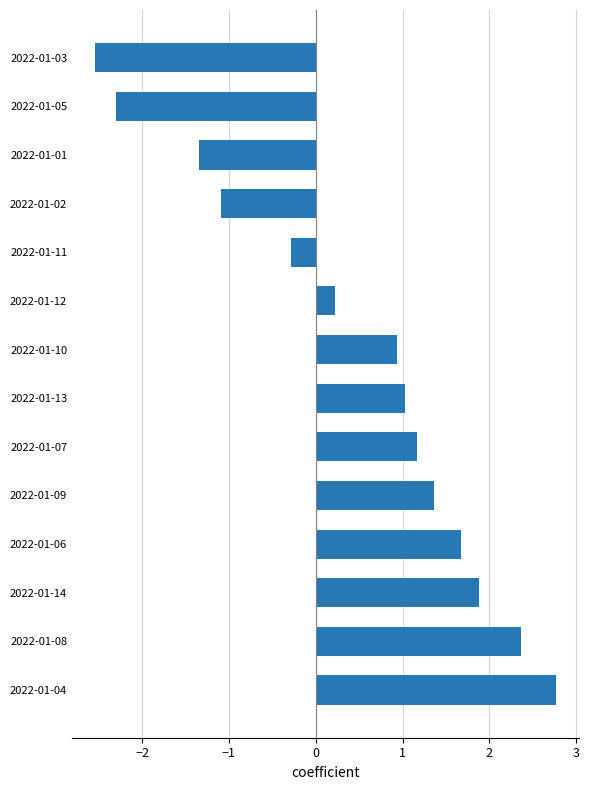

Reading bottom to top, extract all data points from this chart.

2022-01-04=2.8	2022-01-08=2.4	2022-01-14=1.9	2022-01-06=1.7	2022-01-09=1.4	2022-01-07=1.2	2022-01-13=1.0	2022-01-10=0.9	2022-01-12=0.2	2022-01-11=-0.3	2022-01-02=-1.1	2022-01-01=-1.3	2022-01-05=-2.3	2022-01-03=-2.5